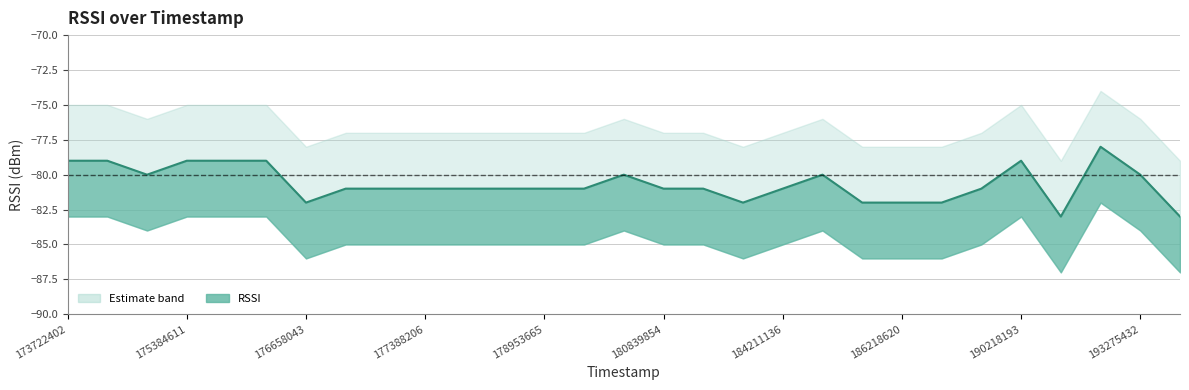

At which label does the data first exceed -81?

173722402